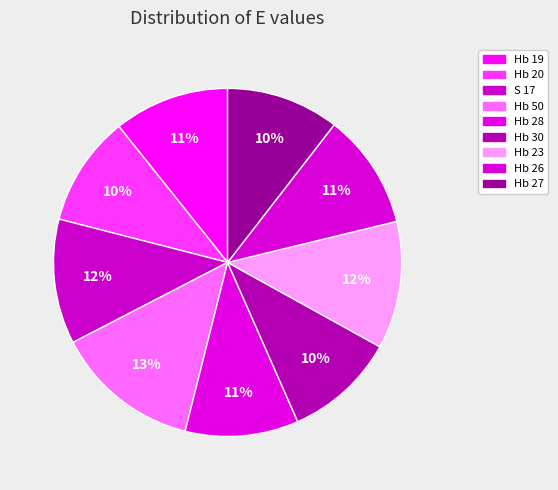

To the nearest percent, what is the combined percentage of Hb 27 and Hb 30?

21%